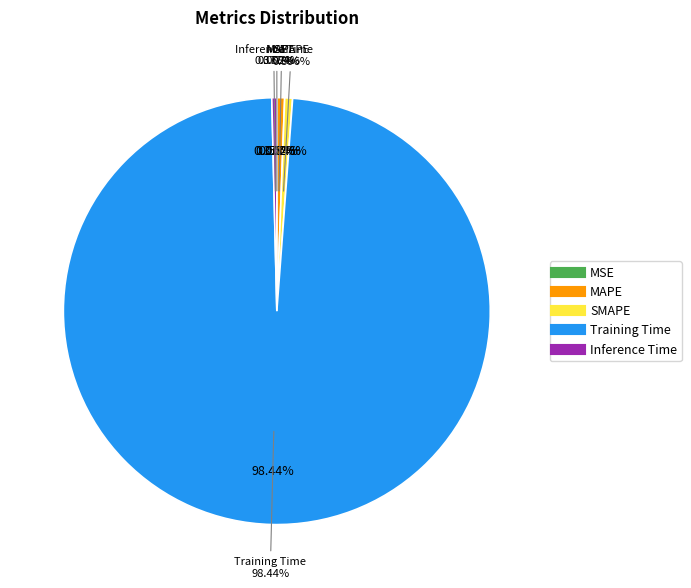

What is the smallest slice in the pie chart?

MSE